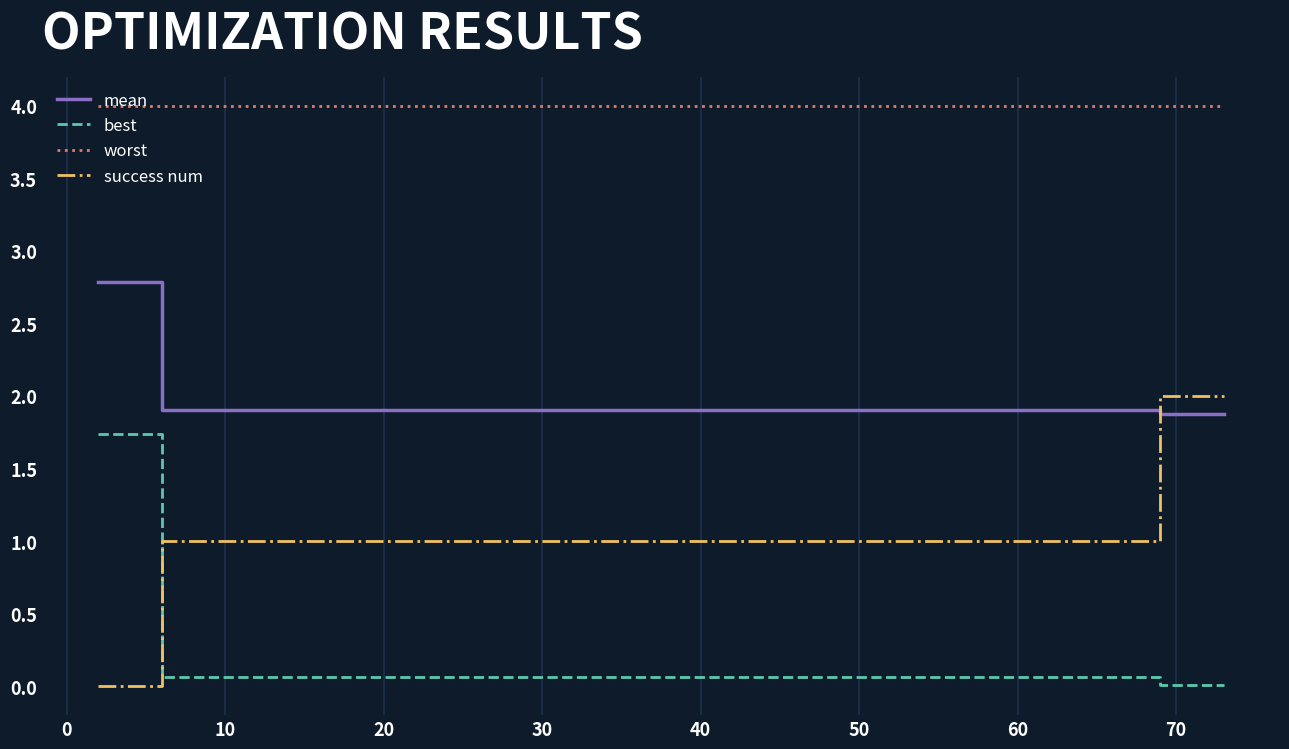

Which series has the largest total across all categories?

worst